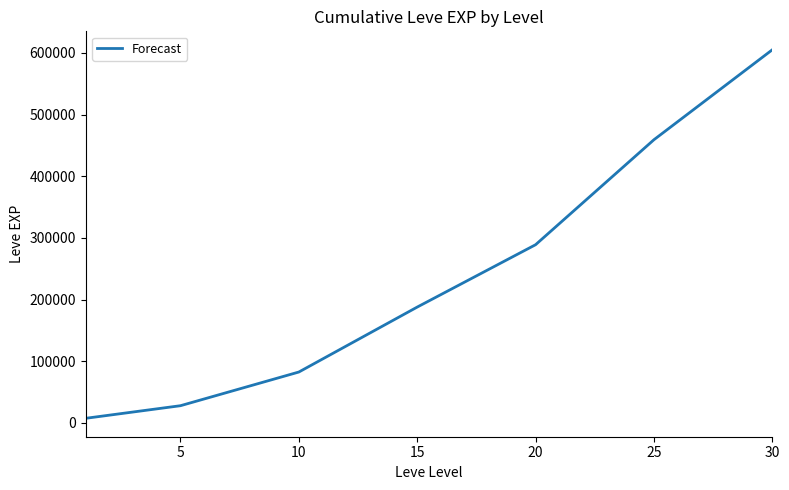

Reading left to right, list all the values displayed in this chart.

7280	27710	82350	187730	288920	459280	605250